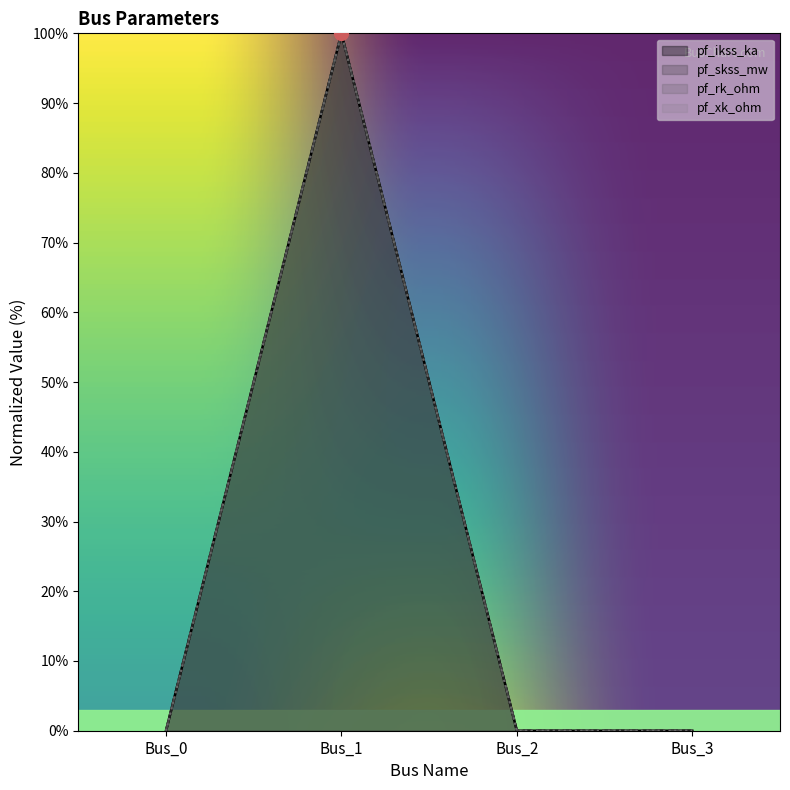

Does the chart display data point markers on the line(s)?

No